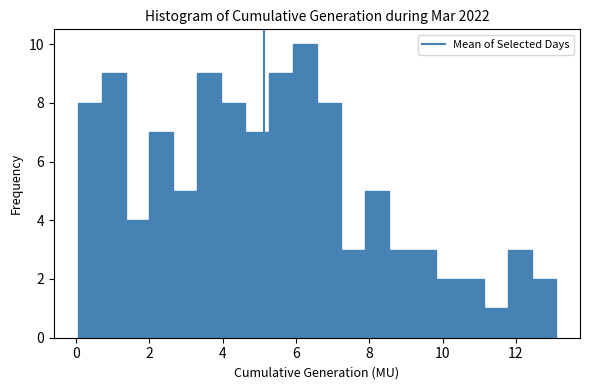

Read against the x-axis, roughly where is the centre of the tallest bar?

6.2